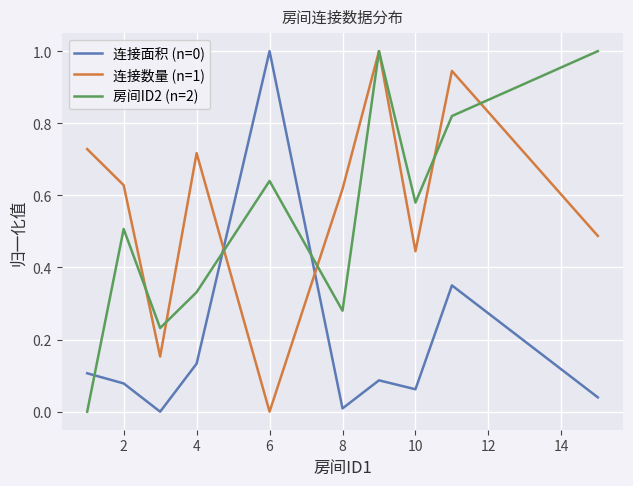

How many categories are shown in the chart?

10